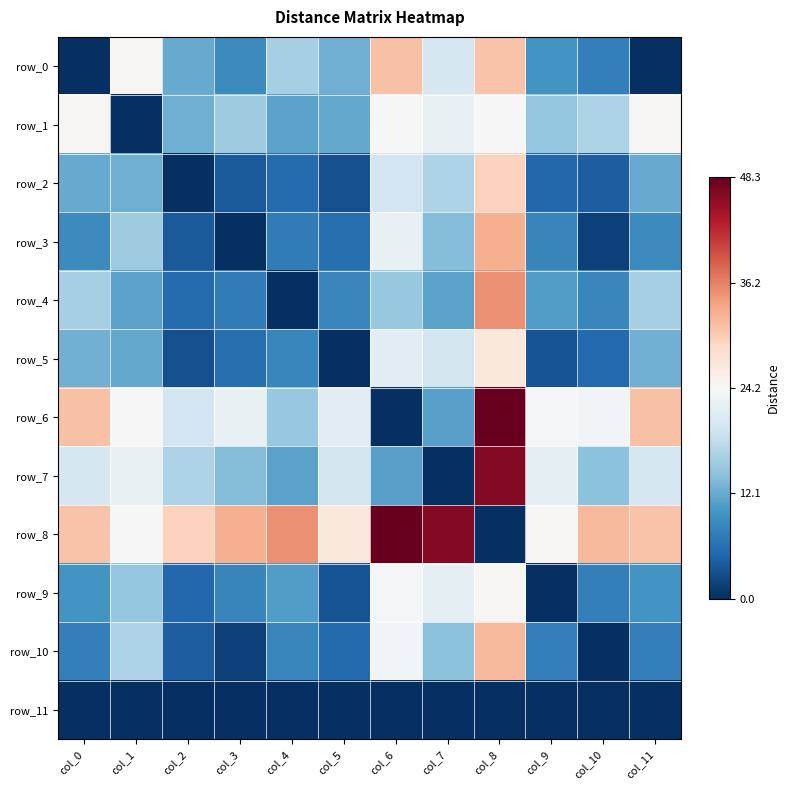

Between col_5 and col_9, which is larger?

col_5